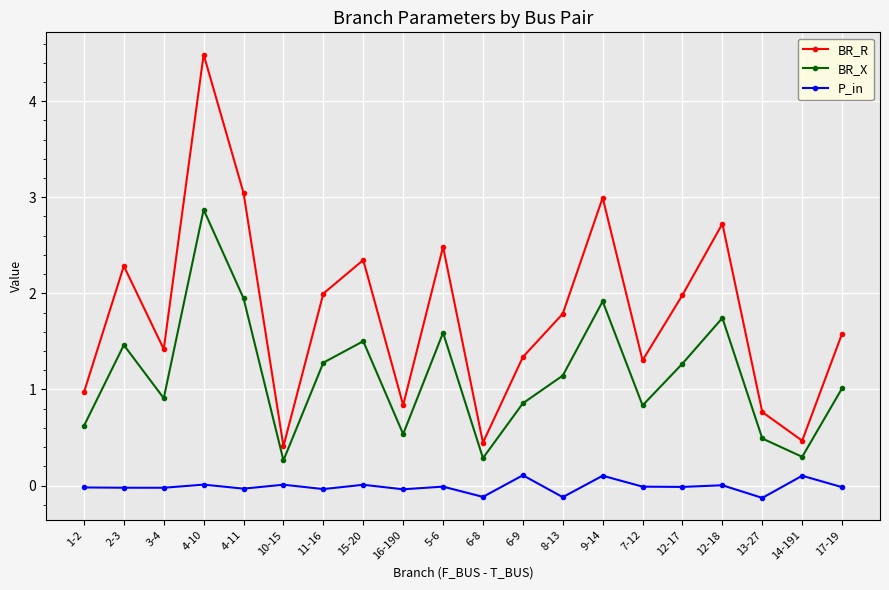

True or false: P_in and BR_R intersect in this chart.

False